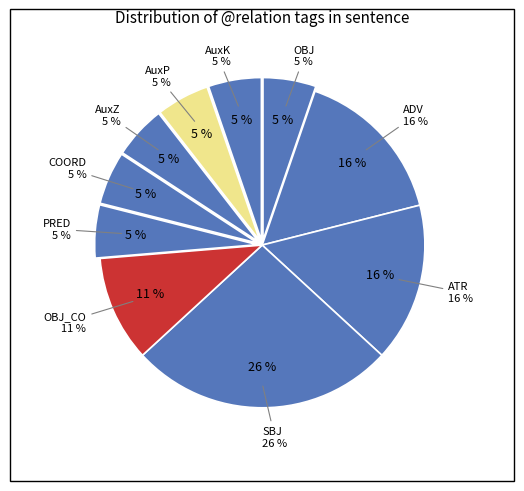

What percentage is the OBJ_CO slice, to the nearest percent?

11%